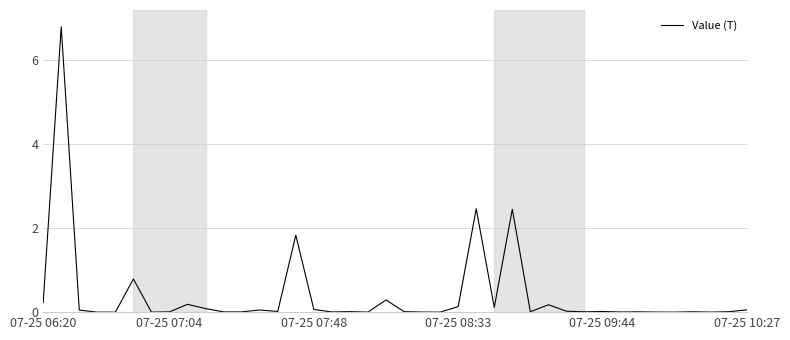

What is the difference between the maximum and minimum values?

6.8